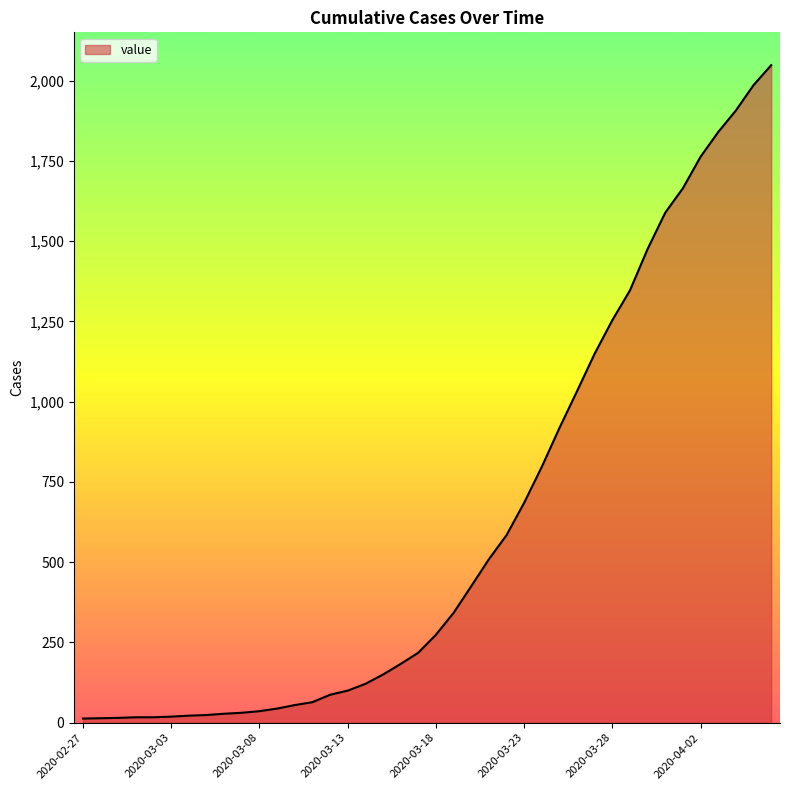

What is the maximum value shown in the chart?

2048